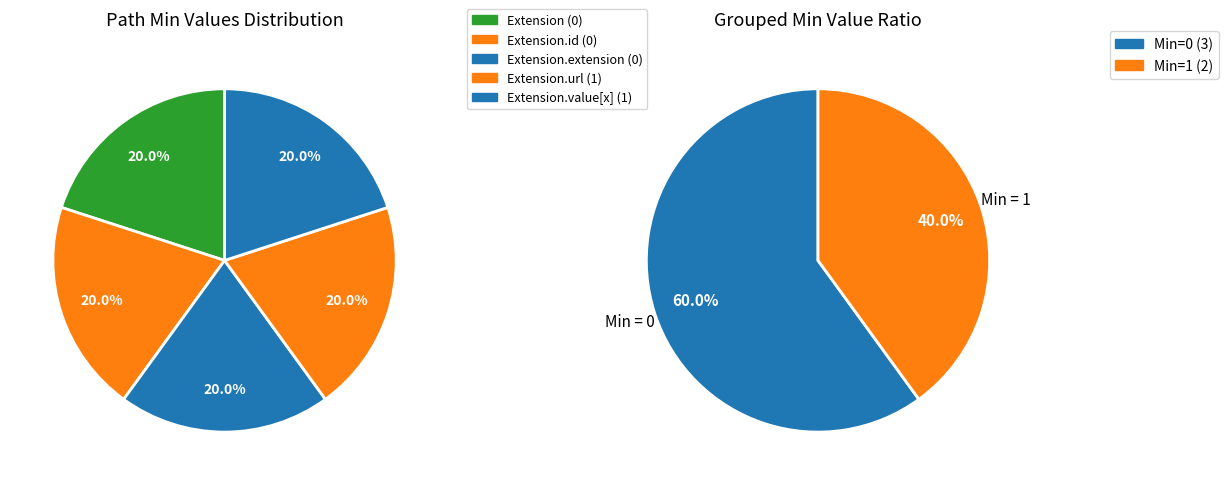

What is the change in value from Extension to Extension.value[x]?

+1